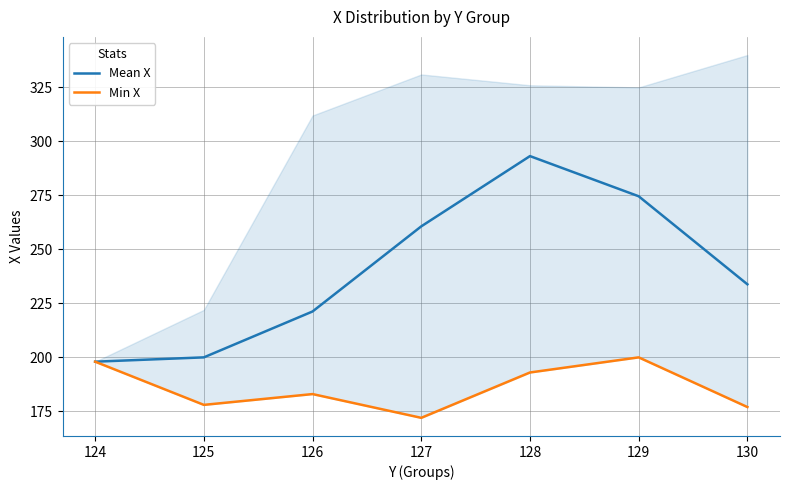

What is the sum of all Min X values?

1301.0